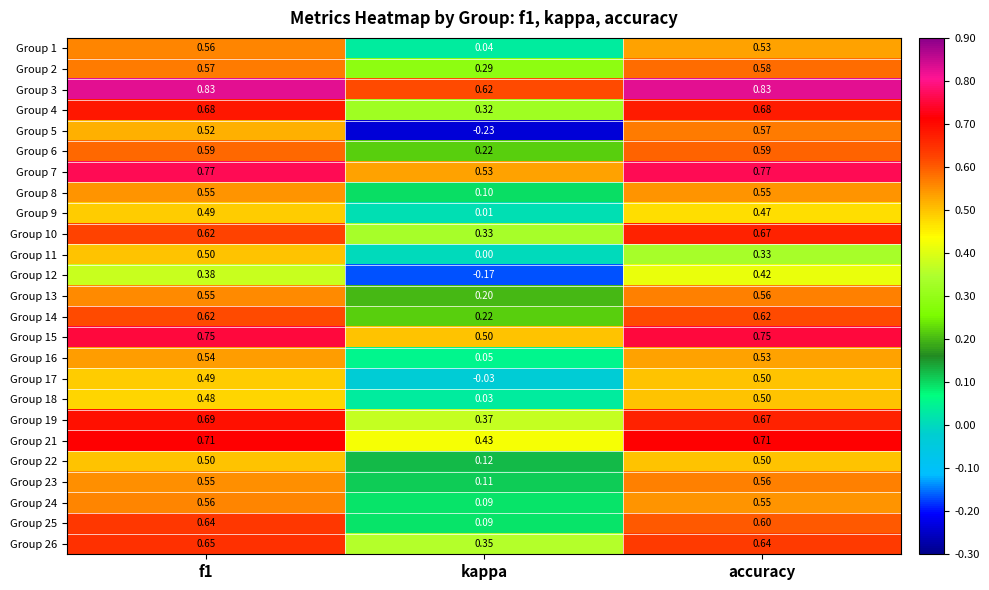

Is the value of Group 10 at accuracy greater than the value of Group 8 at accuracy?

Yes